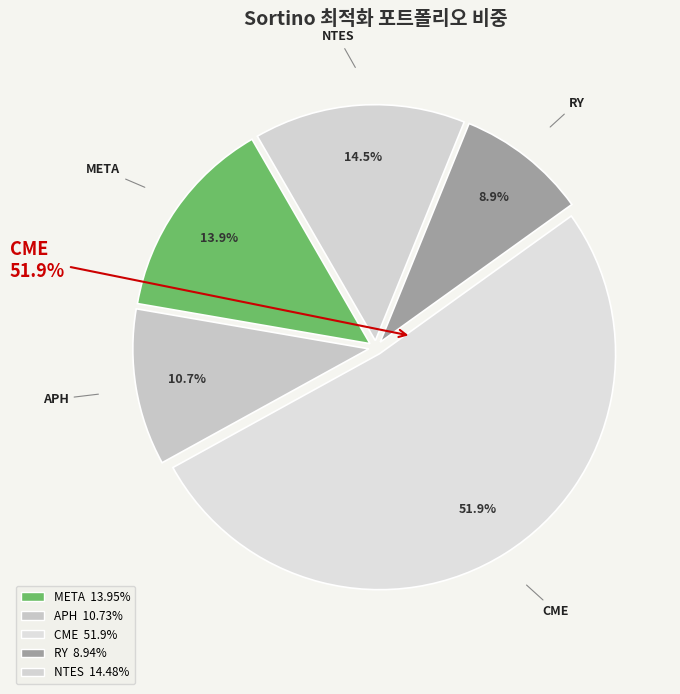

Which category accounts for the majority?

CME